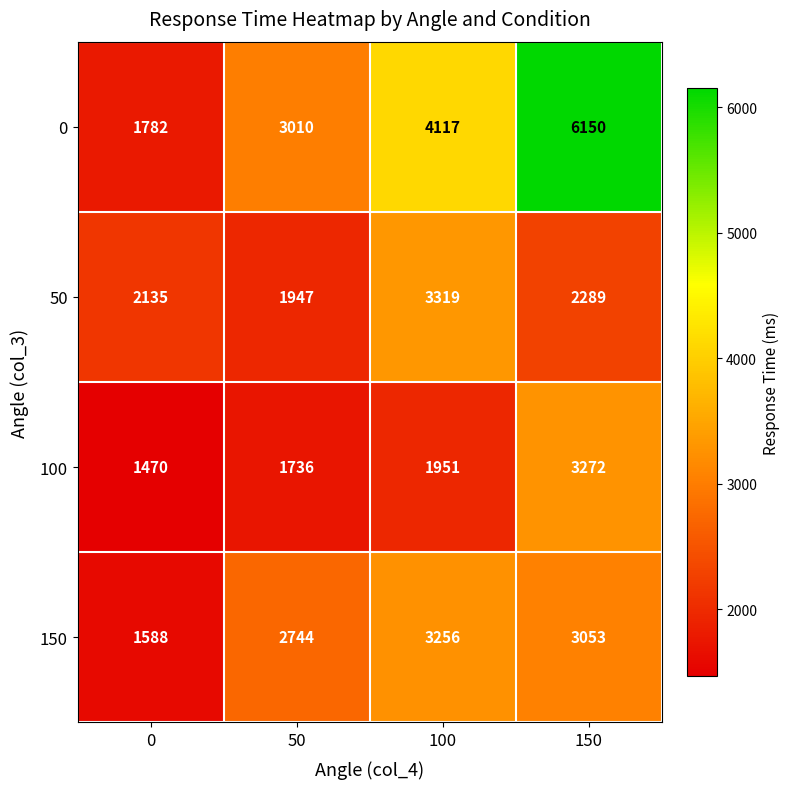

List the series in order of their peak value, highest first.

0, 50, 100, 150